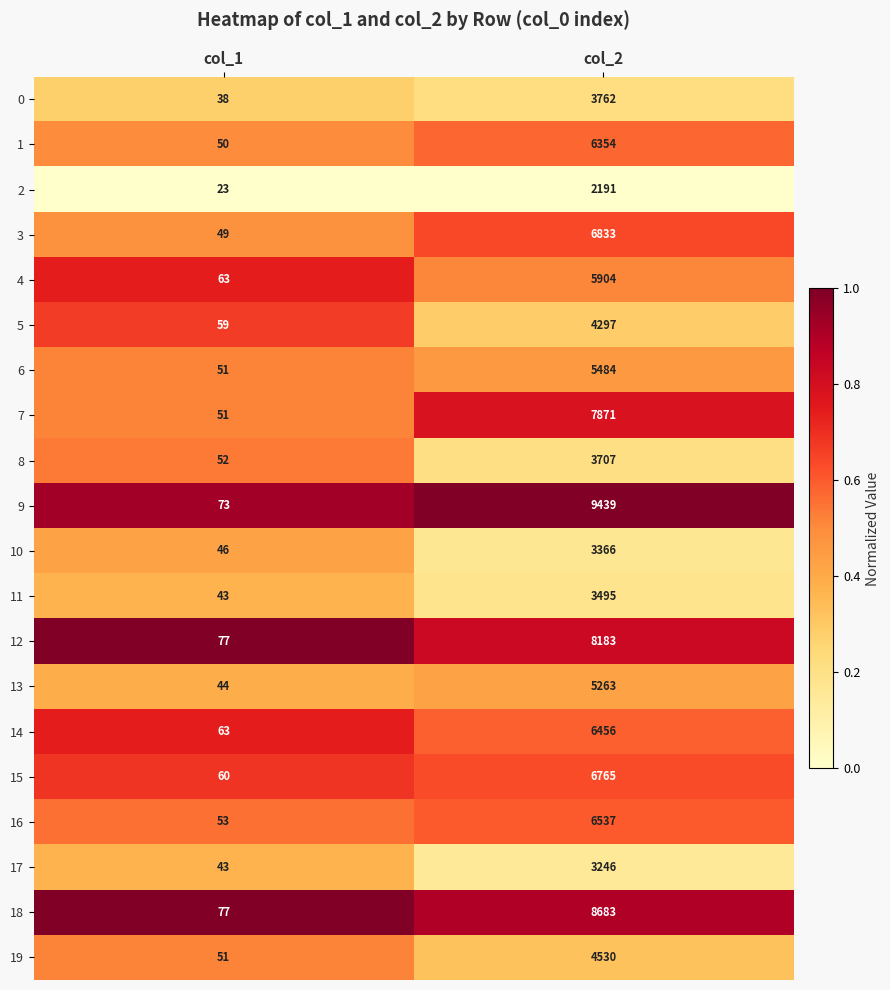

At which category is the sum across all series the highest?

col_2